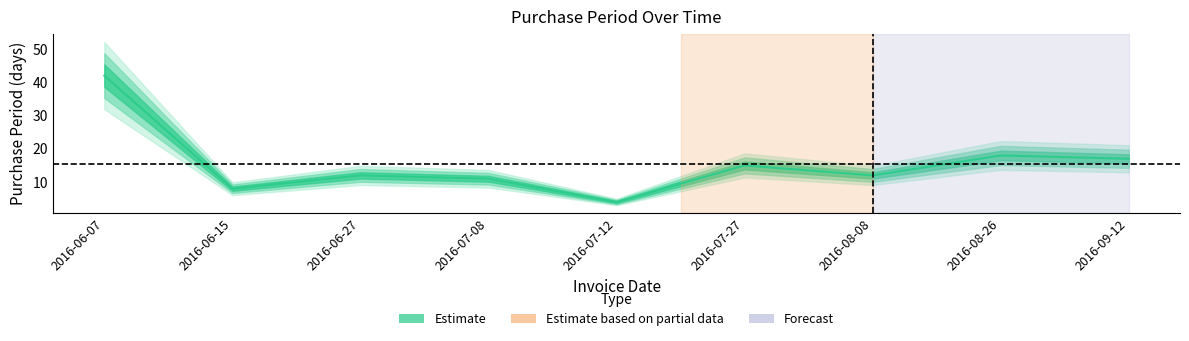

What is the value of the 5th point from the left?

4